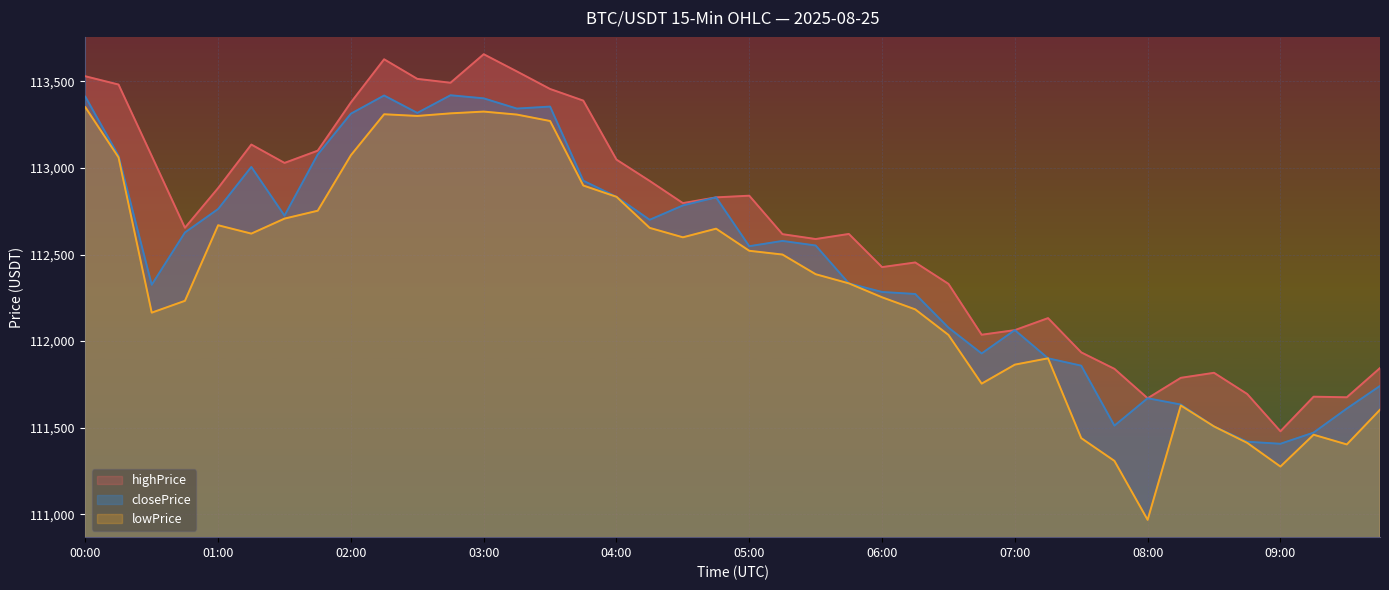

How many categories are shown in the chart?

40